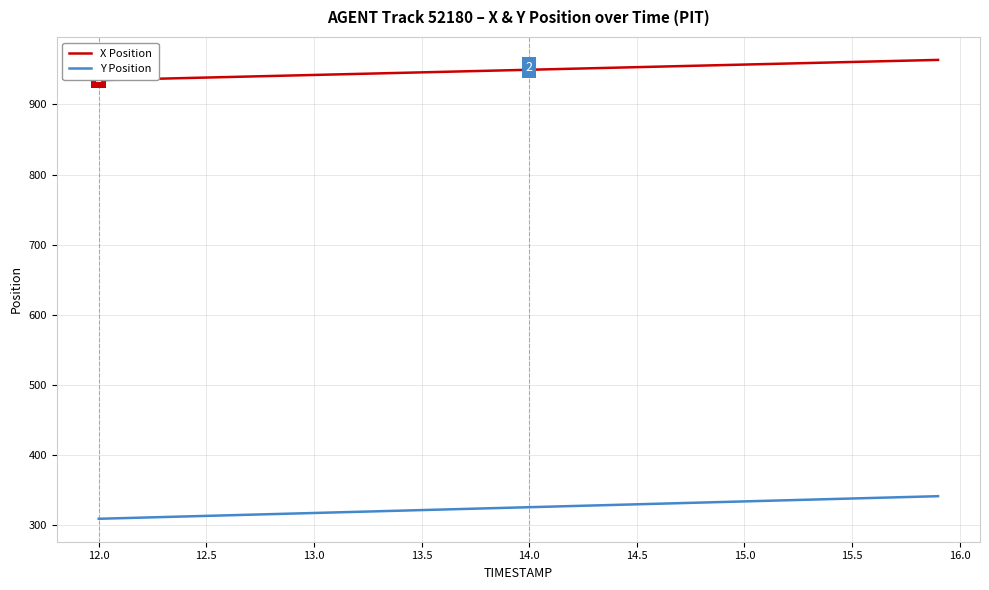

What is the difference between the maximum and minimum values in the Y Position series?

32.2